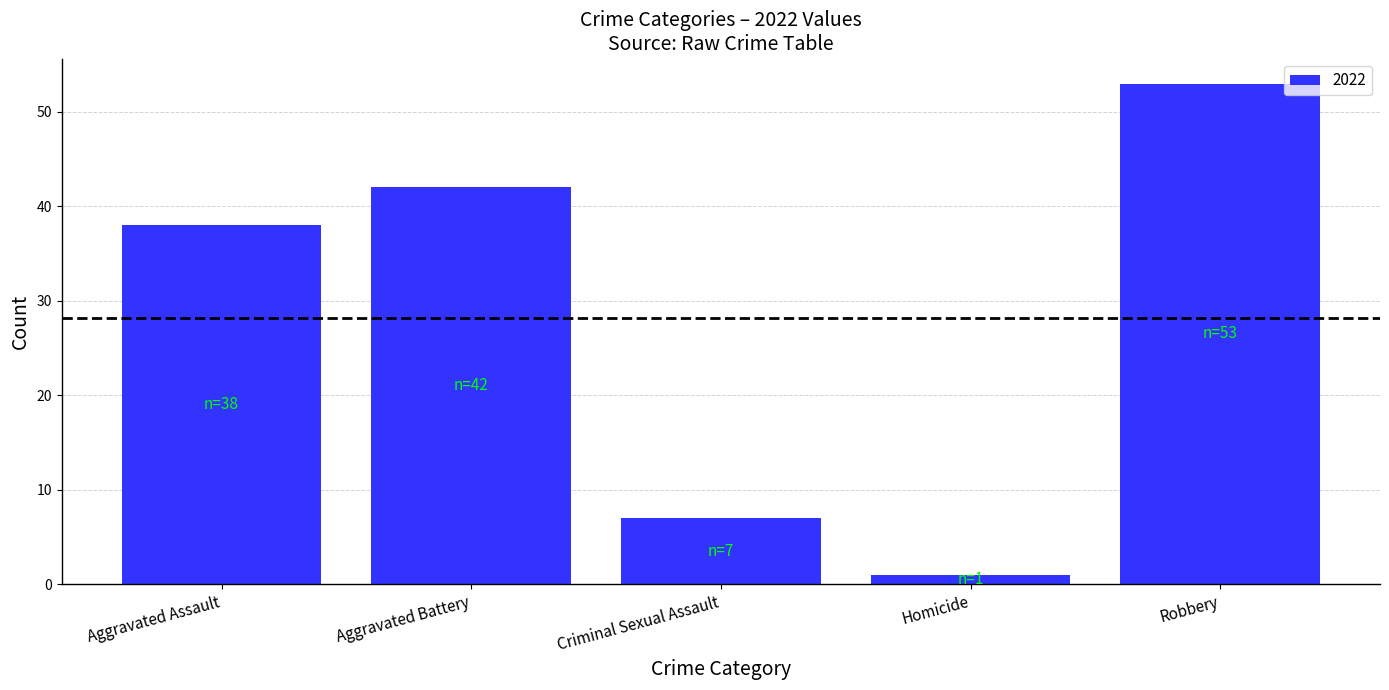

What is the sum of all values?

141